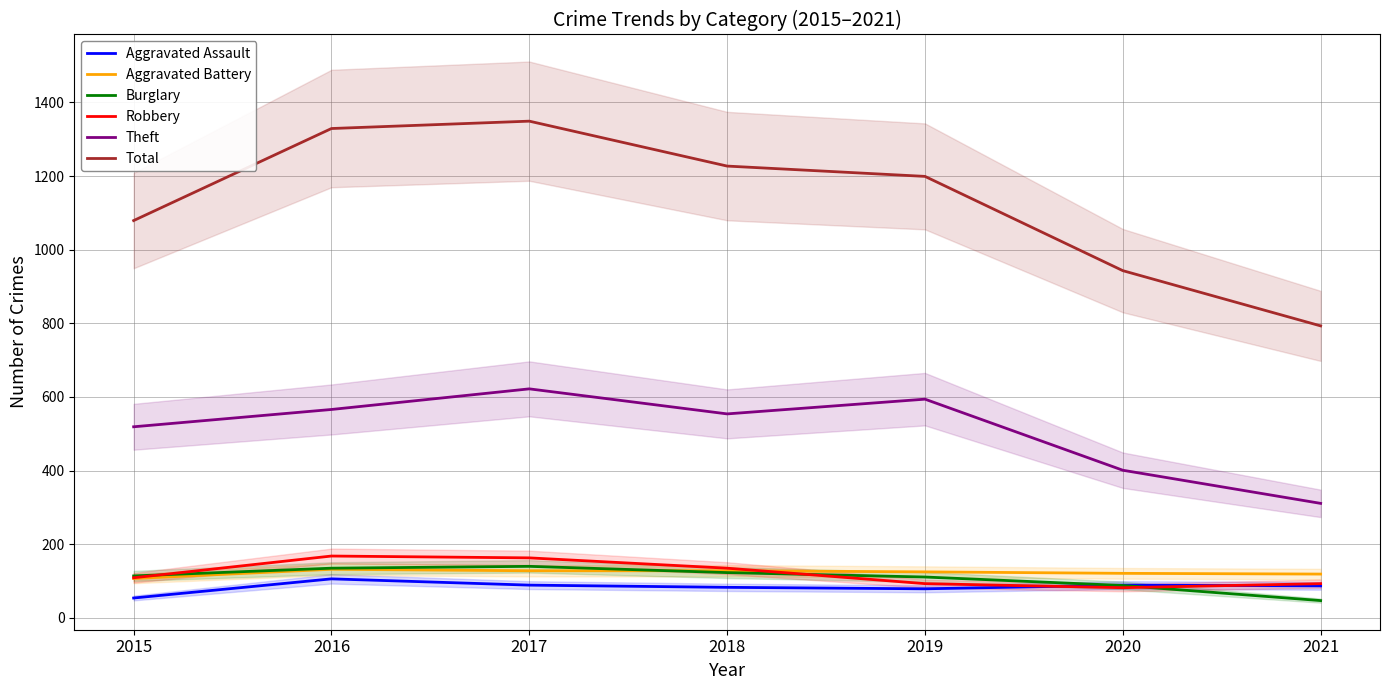

At 2019, list the series in order from largest to smallest.

Total, Theft, Aggravated Battery, Burglary, Robbery, Aggravated Assault